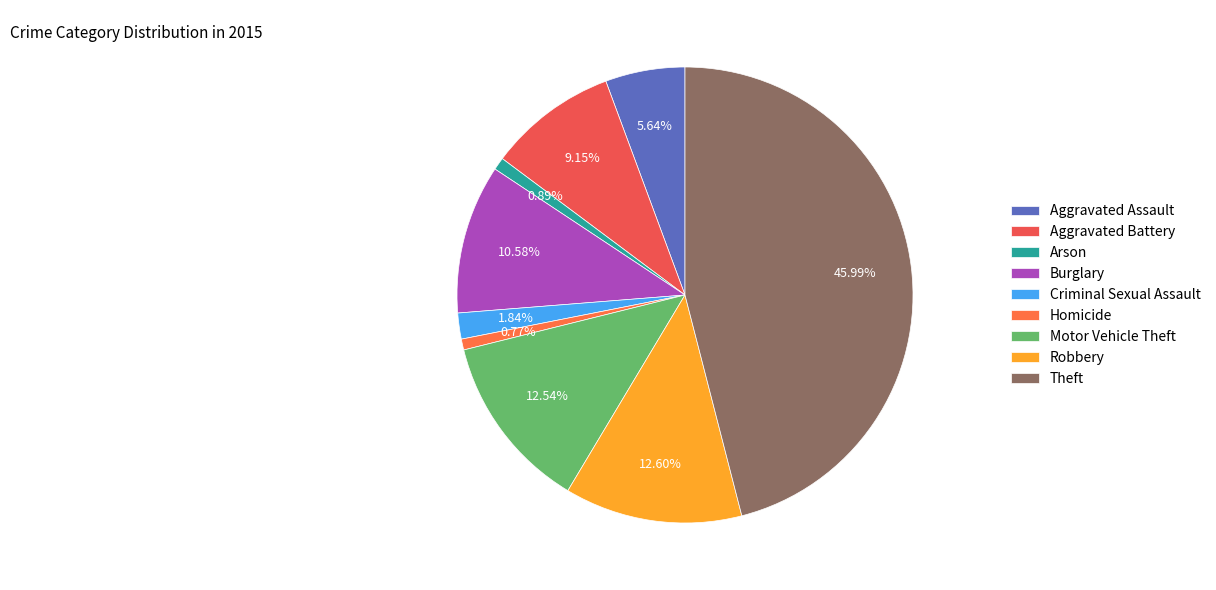

What percentage do Motor Vehicle Theft and Arson together represent?

13.4%